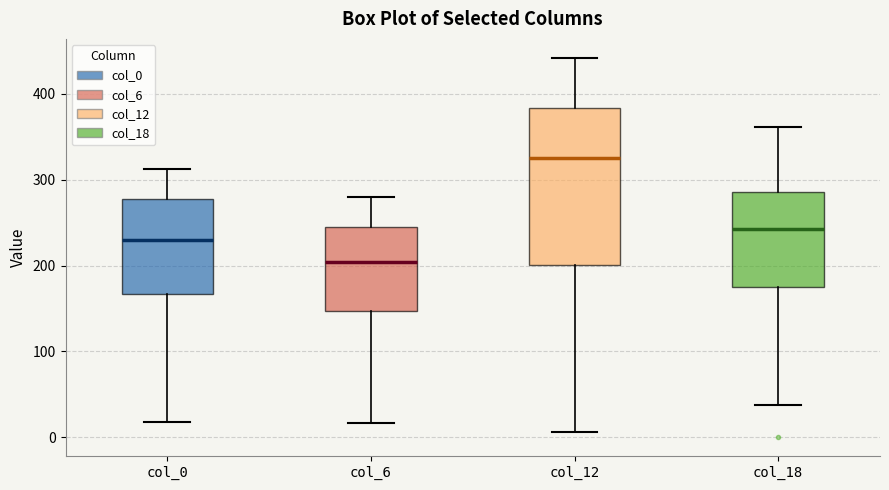

Where is the lower edge of the box for col_6 on the y-axis? The values are not printed on the chart, so give them approximately, as read against the axis.

150